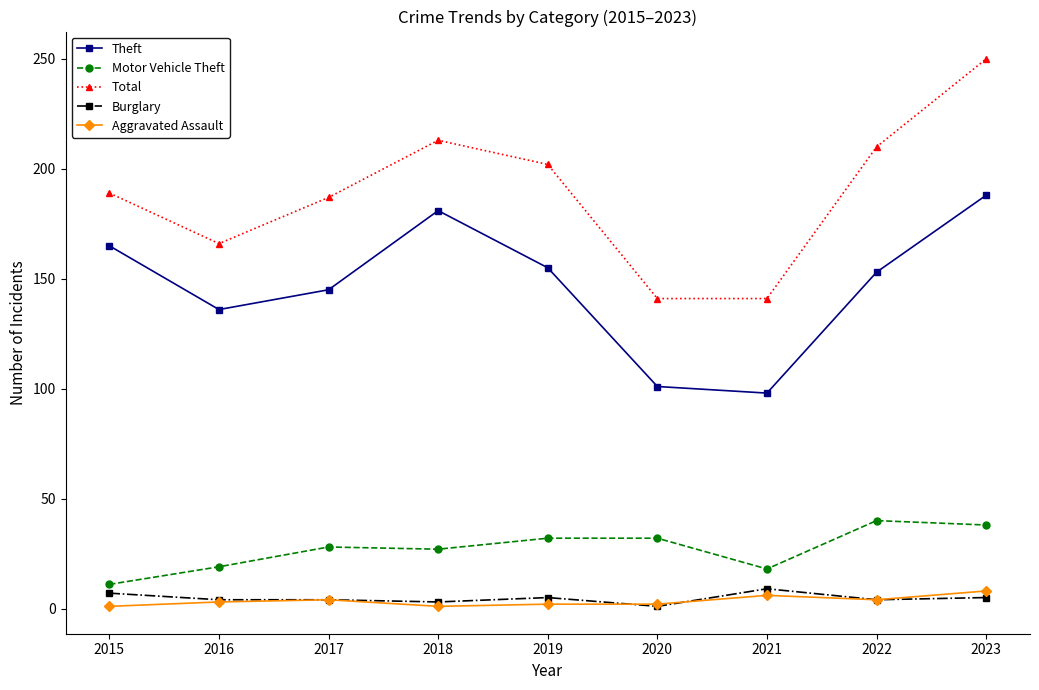

True or false: Total and Burglary intersect in this chart.

False